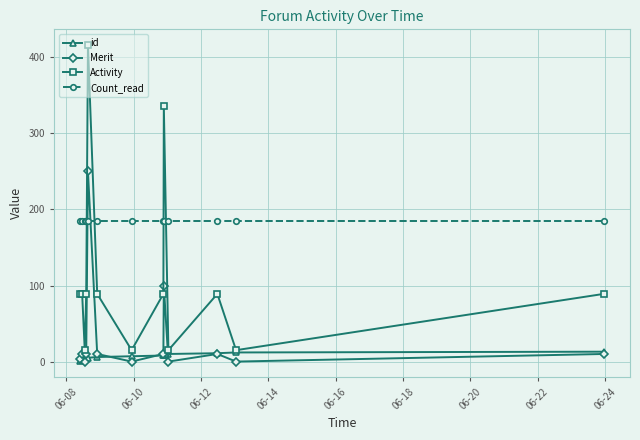

What is the greatest value displayed?

416